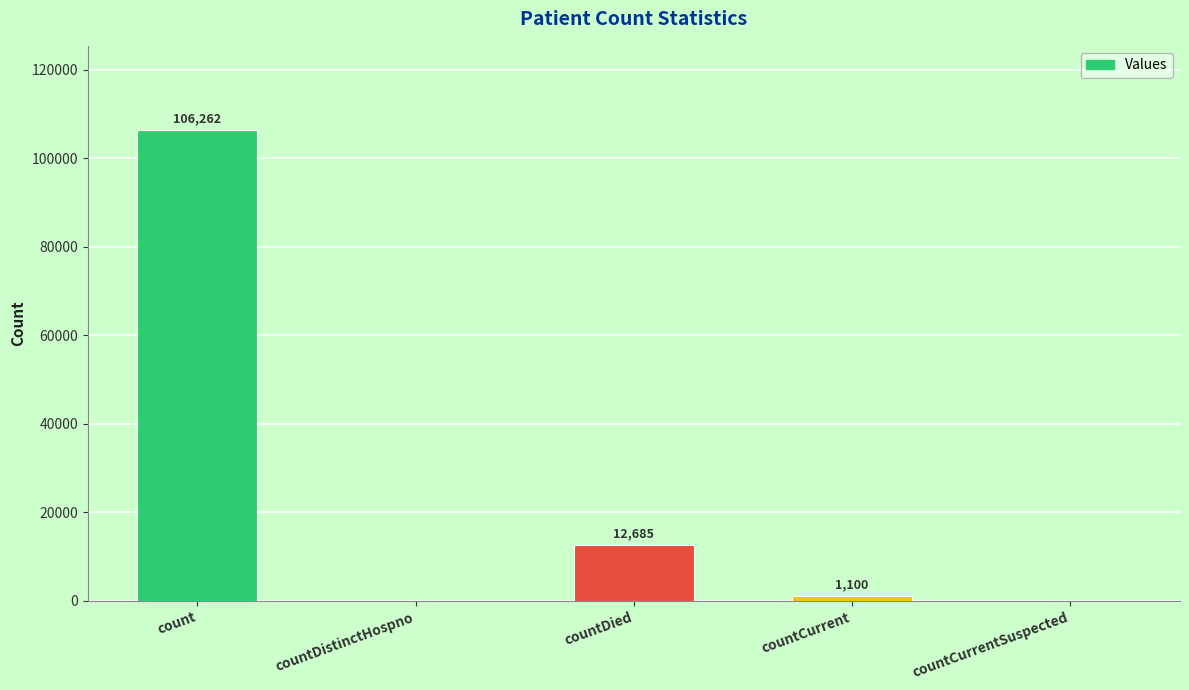

What is the sum of the values at countDistinctHospno and countCurrent?

1100